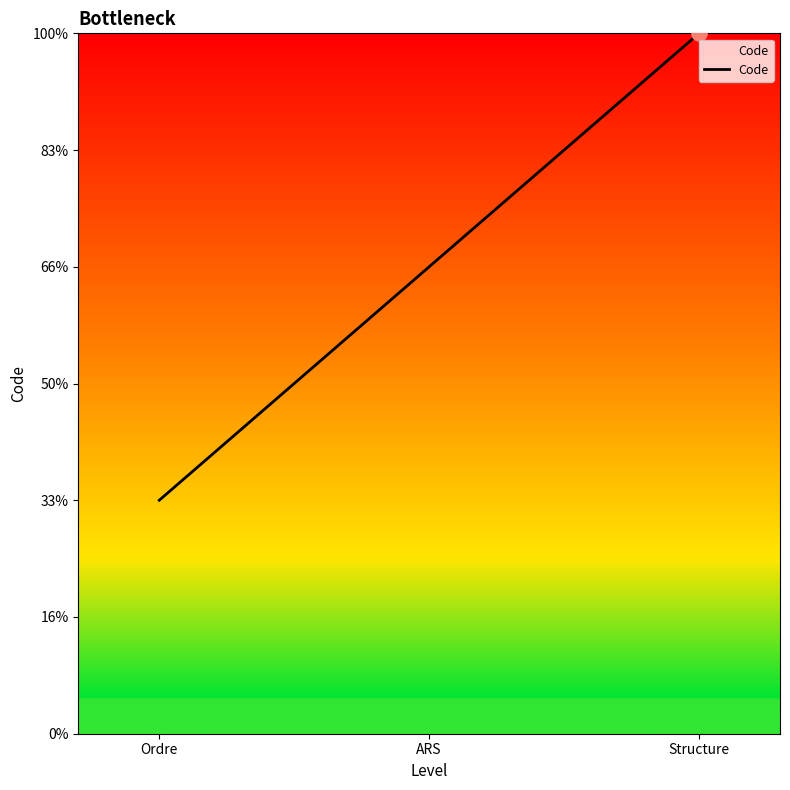

Does the chart have visible grid lines?

No